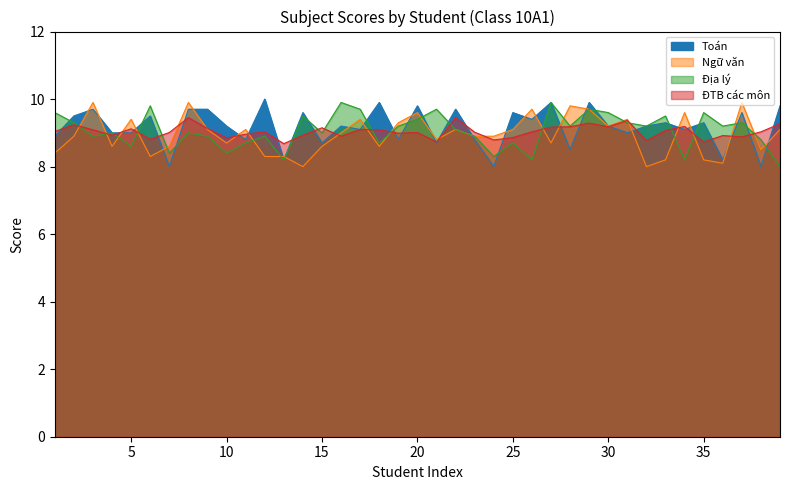

Which series has the largest range (max minus min)?

Toán